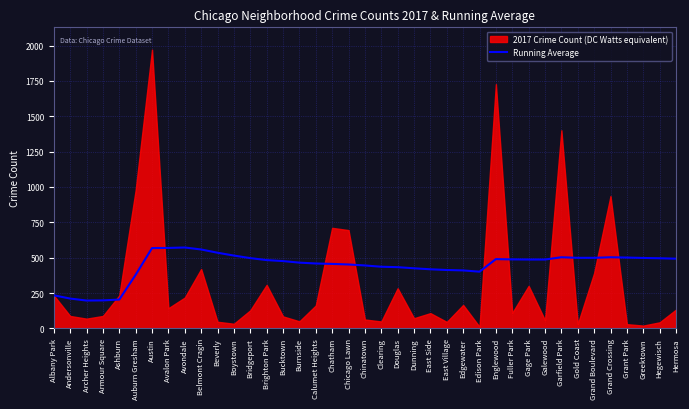

True or false: Running Average has a value of 204 at Ashburn.

True